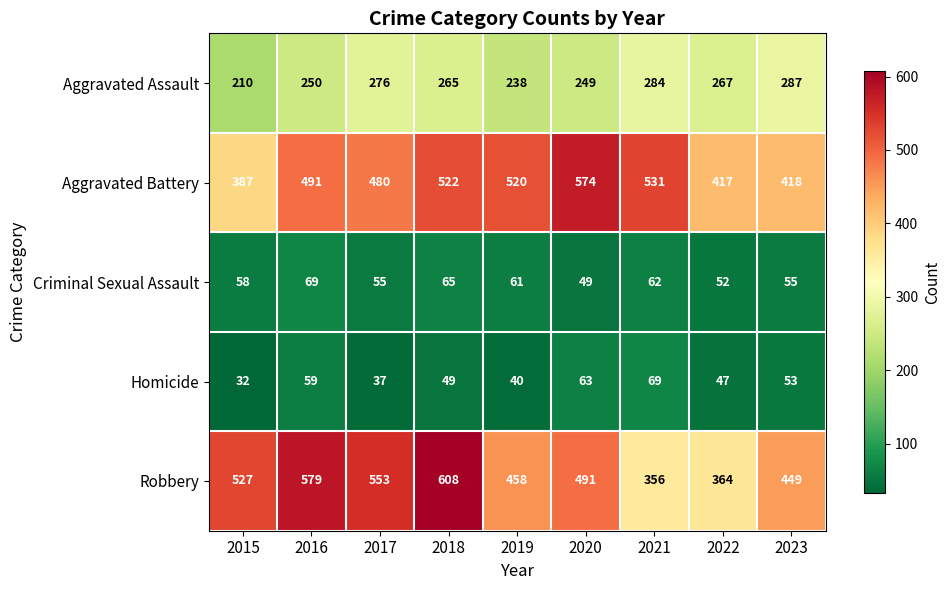

Is it true that Robbery equals 126 at 2022?

False